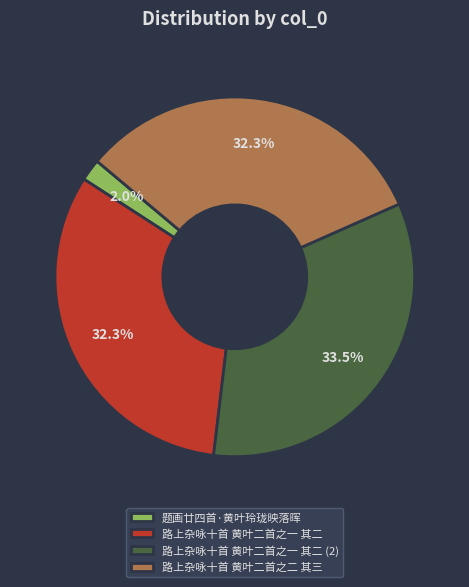

Approximately how many times larger is the value at 路上杂咏十首 黄叶二首之一 其二 compared to 路上杂咏十首 黄叶二首之二 其三?

1.0